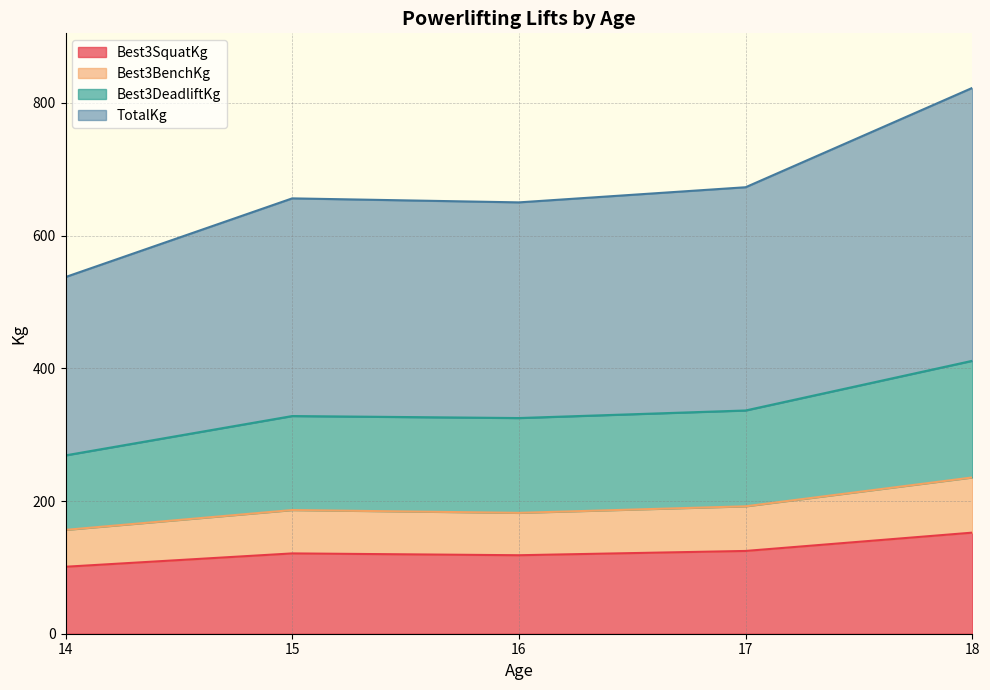

Which series has the widest spread of values?

TotalKg